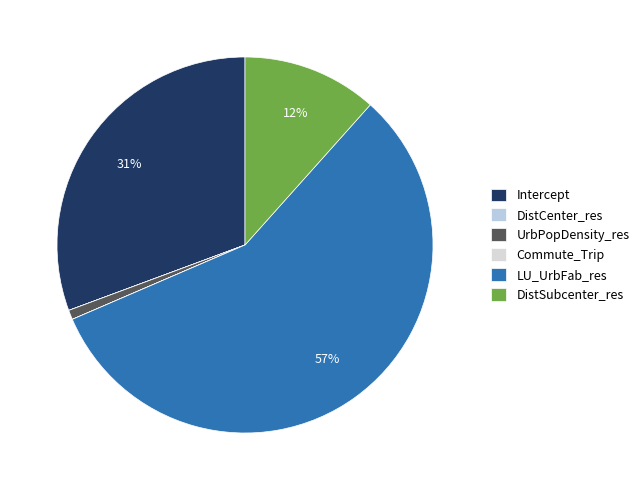

What is the majority slice?

LU_UrbFab_res